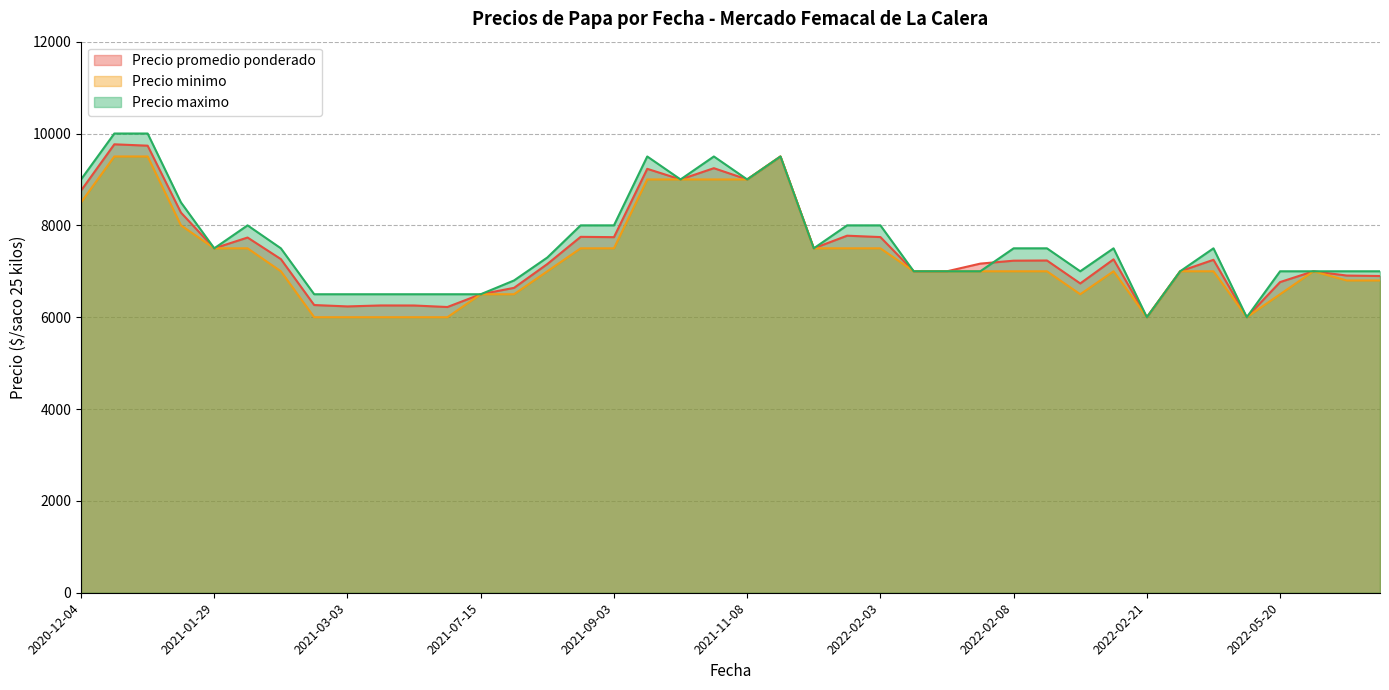

True or false: Precio minimo and Precio promedio ponderado intersect in this chart.

False